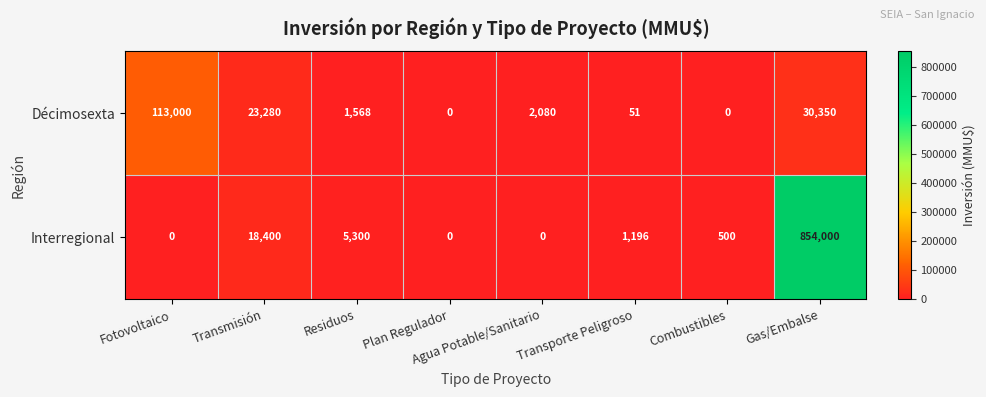

Where is Décimosexta nearest to the value 56500?

Gas/Embalse